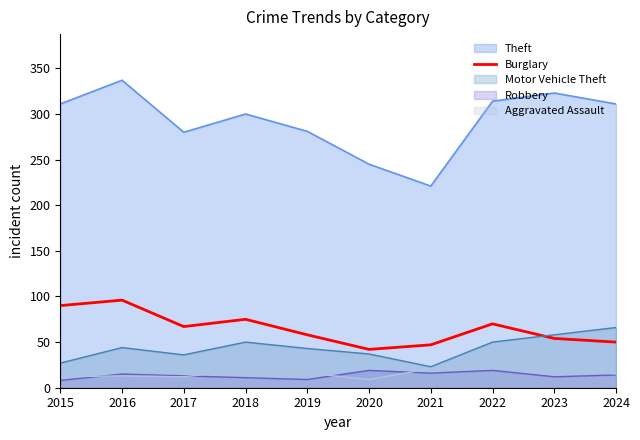

After their last crossing, which series has the higher values: Motor Vehicle Theft or Burglary?

Motor Vehicle Theft